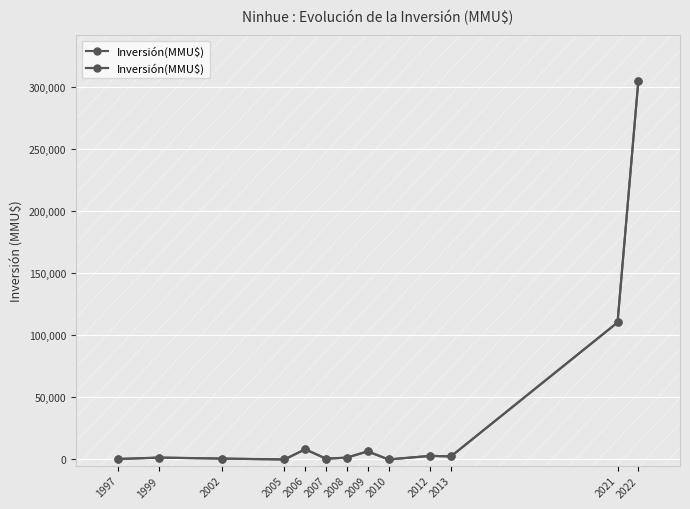

At which label does the data first exceed 1500?

2006